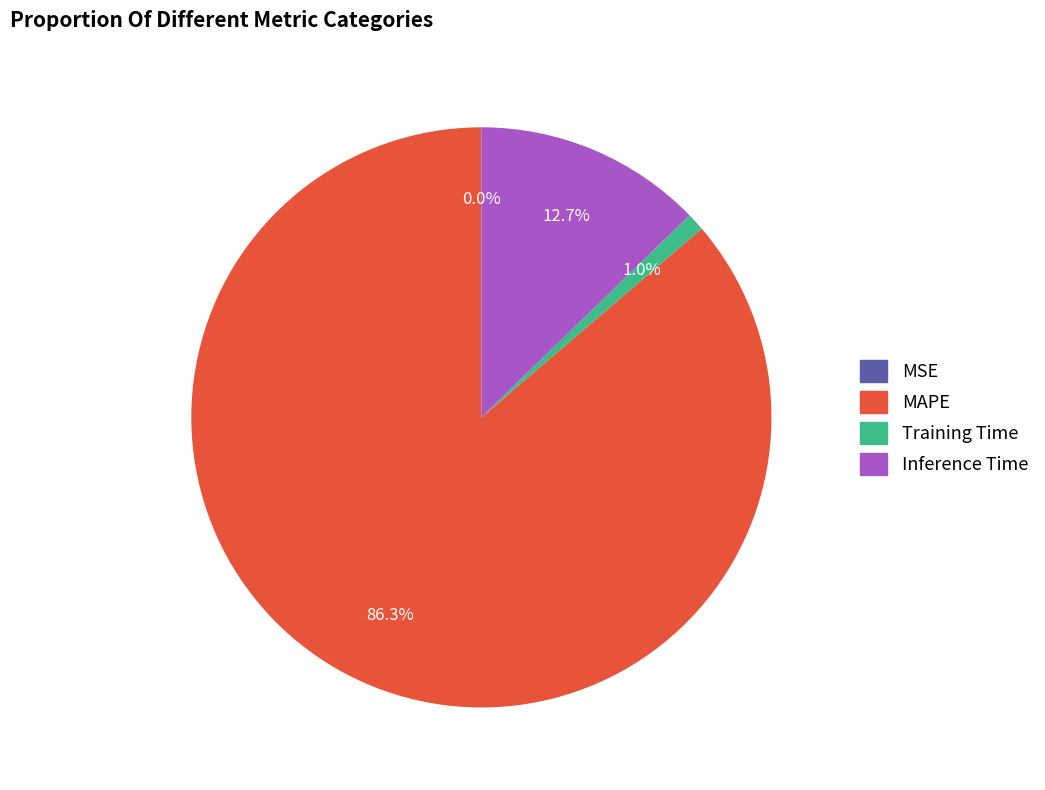

What portion of the pie excludes MAPE?

13.7%